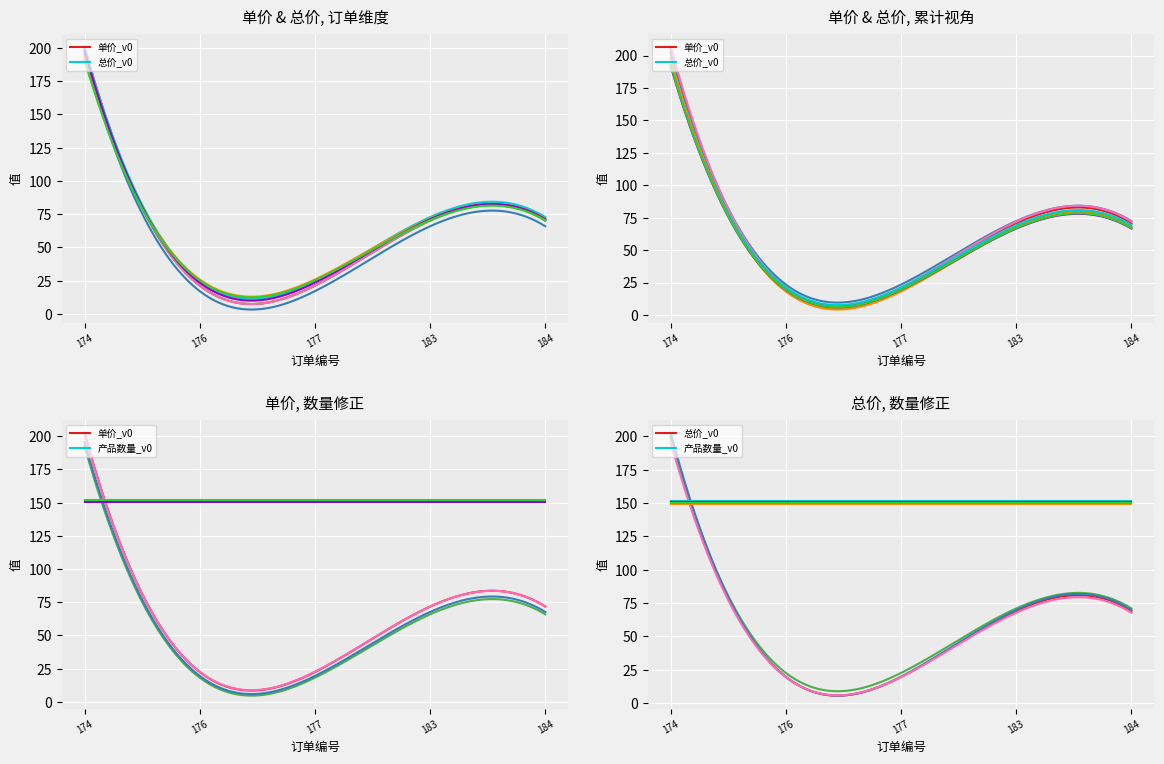

Which label corresponds to the largest value in the chart?

174